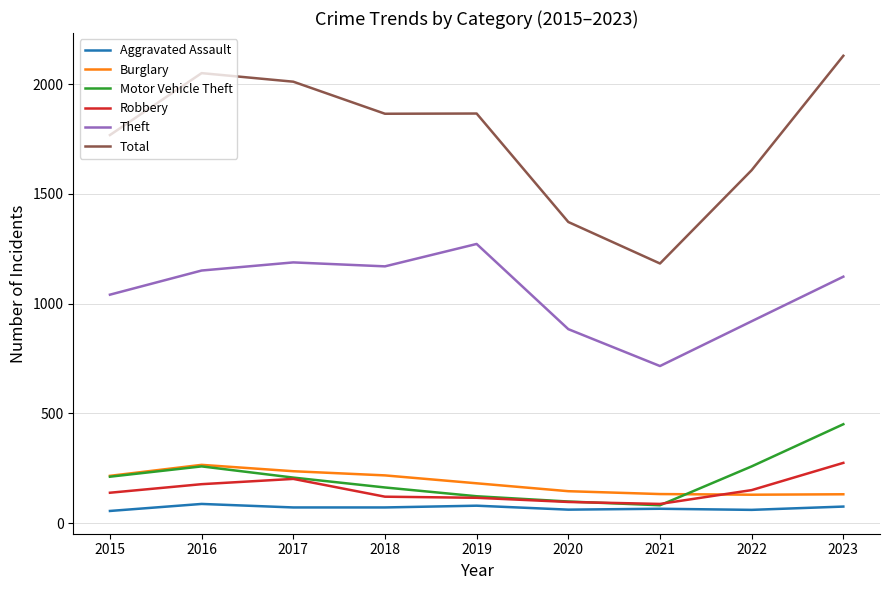

How many lines are shown in the chart?

6